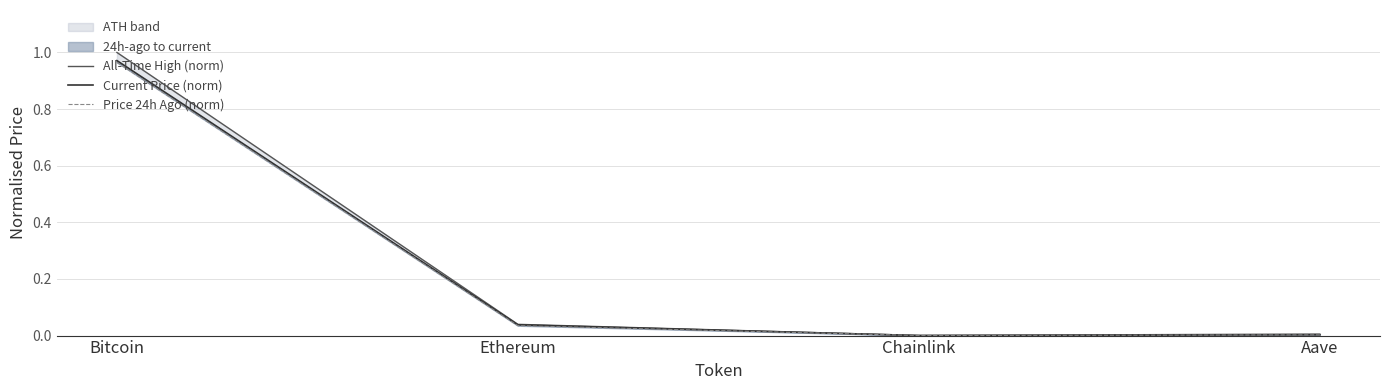

Reading left to right, list all the values displayed in this chart.

All-Time High (norm): 1.0	0.0	0.0	0.0
Current Price (norm): 1.0	0.0	0.0	0.0
Price 24h Ago (norm): 1.0	0.0	0.0	0.0